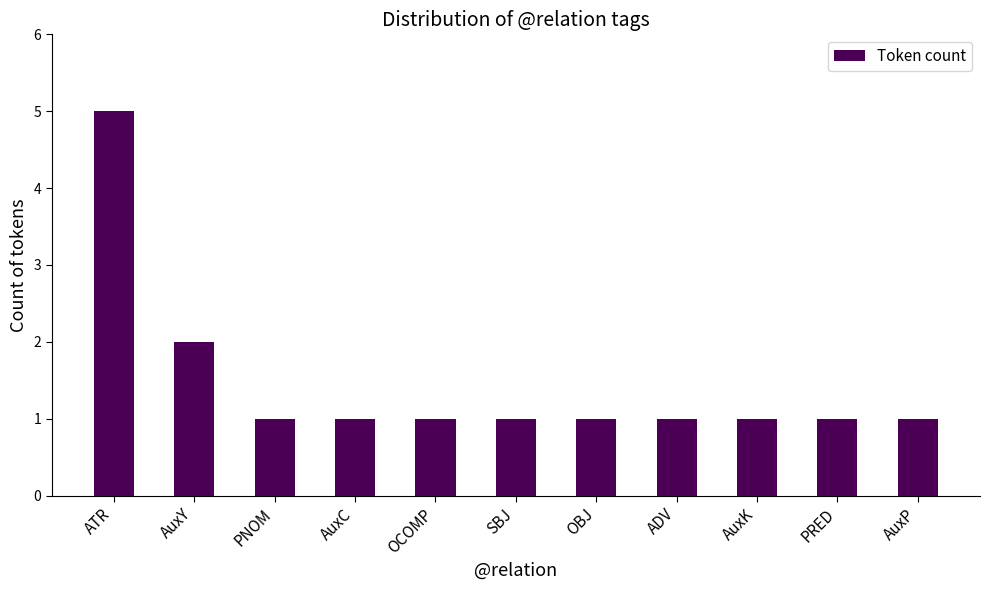

What is the ratio of the value at OCOMP to the value at AuxC?

1.0